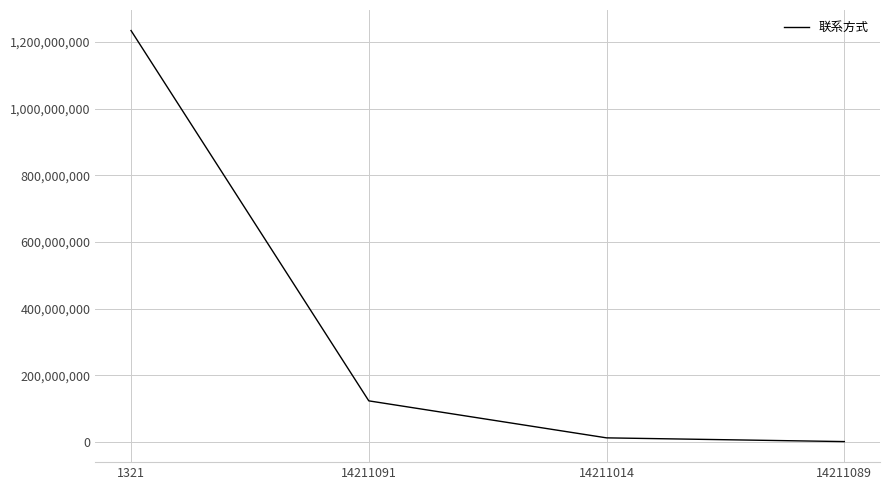

True or false: there are more than 1 points higher than both neighbors.

False